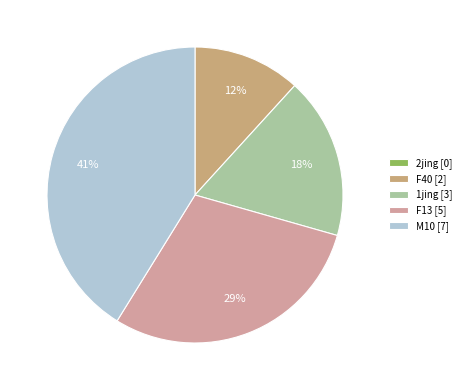

To the nearest percent, what is the difference between the largest and smallest slice percentages?

41%